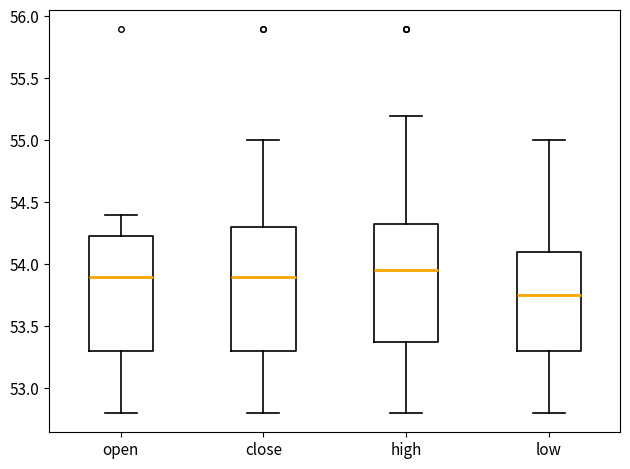

Which box has the highest median line?

high